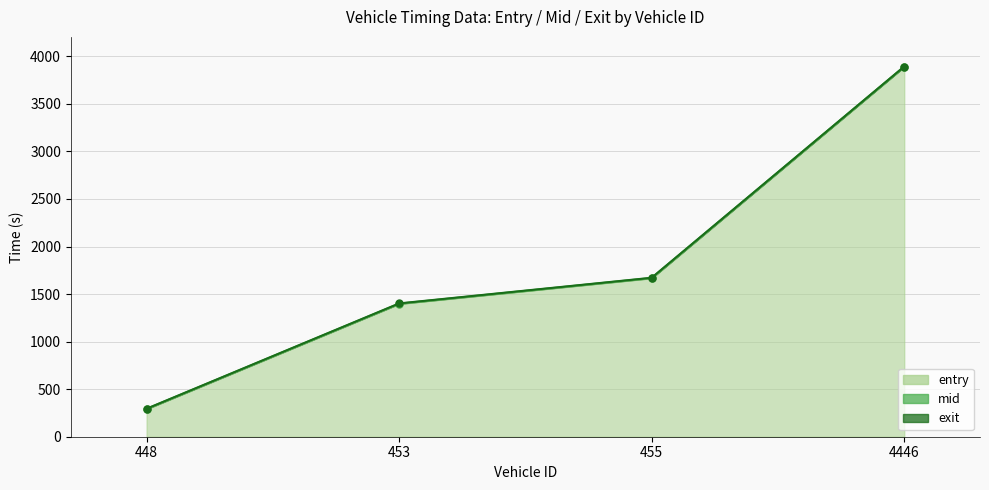

Reading left to right, transcribe all the data shown in this chart.

entry: 448=290.6	453=1396.9	455=1667.0	4446=3889.5
mid: 448=293.1	453=1399.2	455=1669.3	4446=3891.5
exit: 448=294.4	453=1401.6	455=1671.4	4446=3892.6